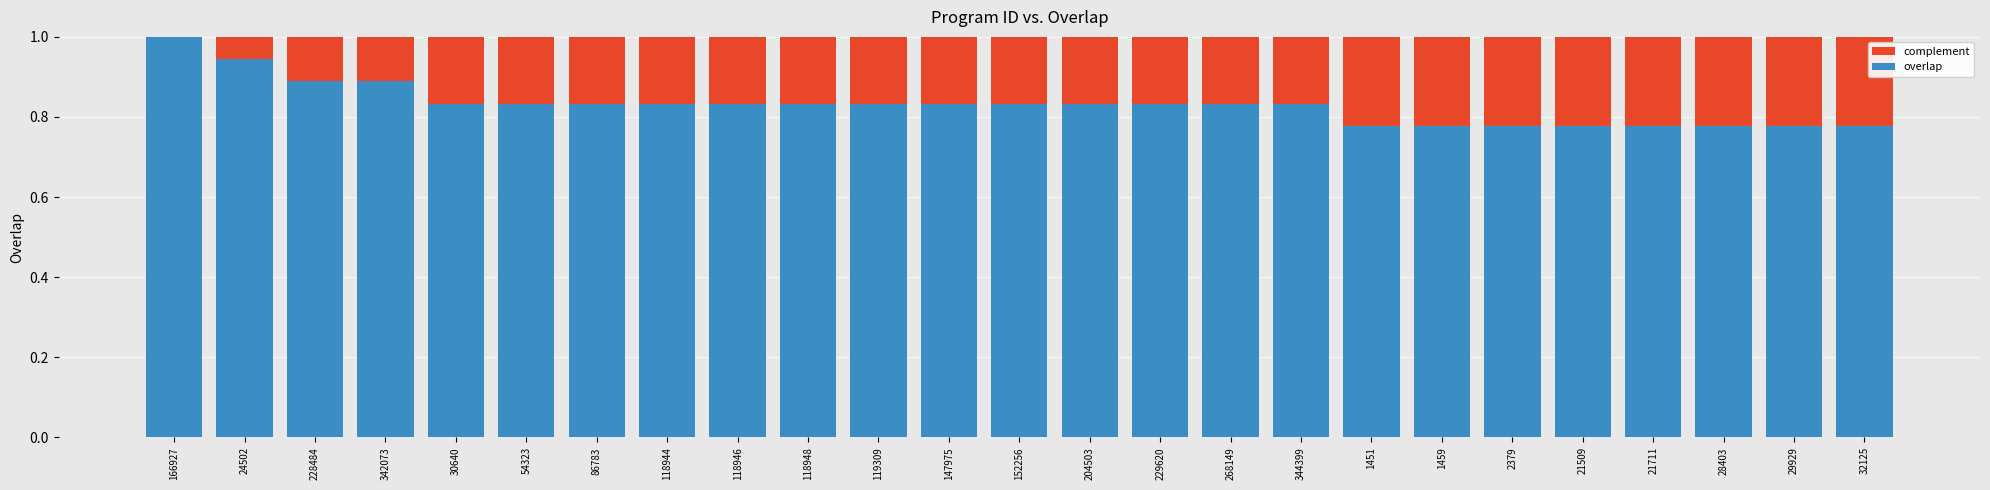

What is the highest value of the overlap series?

1.0